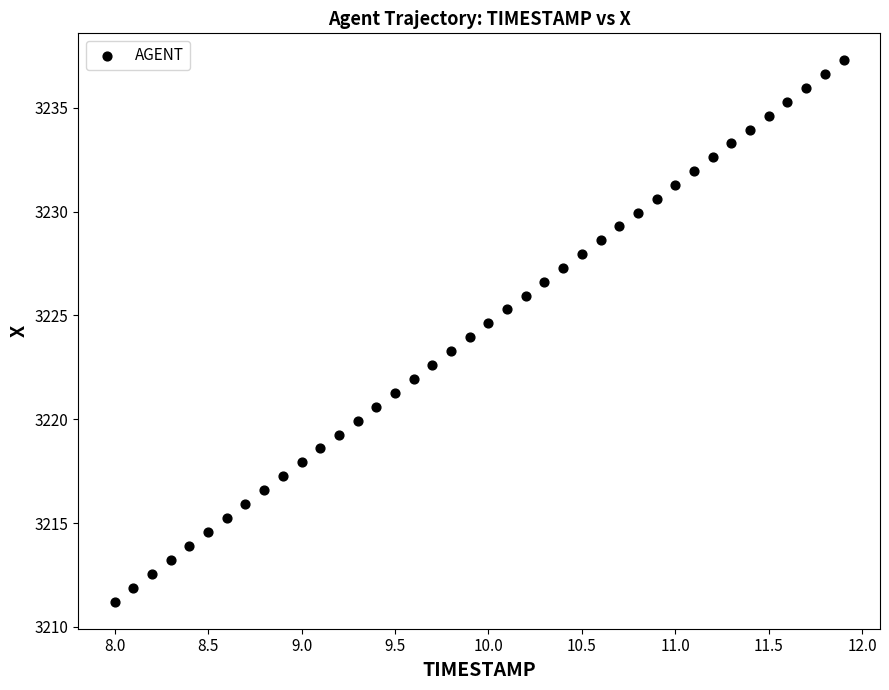

What is the range of X values (max minus min)?

3.9